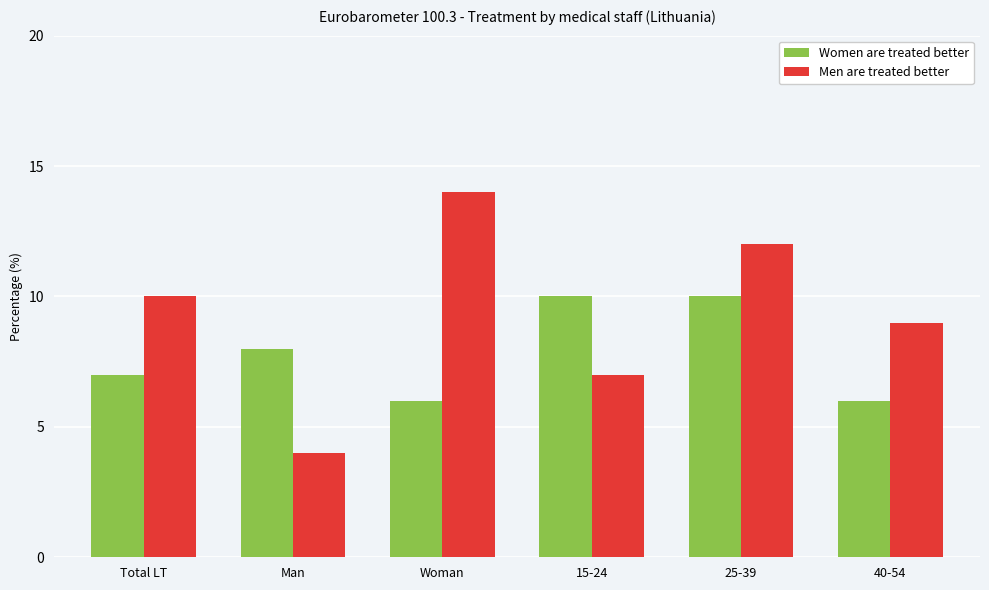

List the series in order of their overall mean, highest first.

Men are treated better, Women are treated better